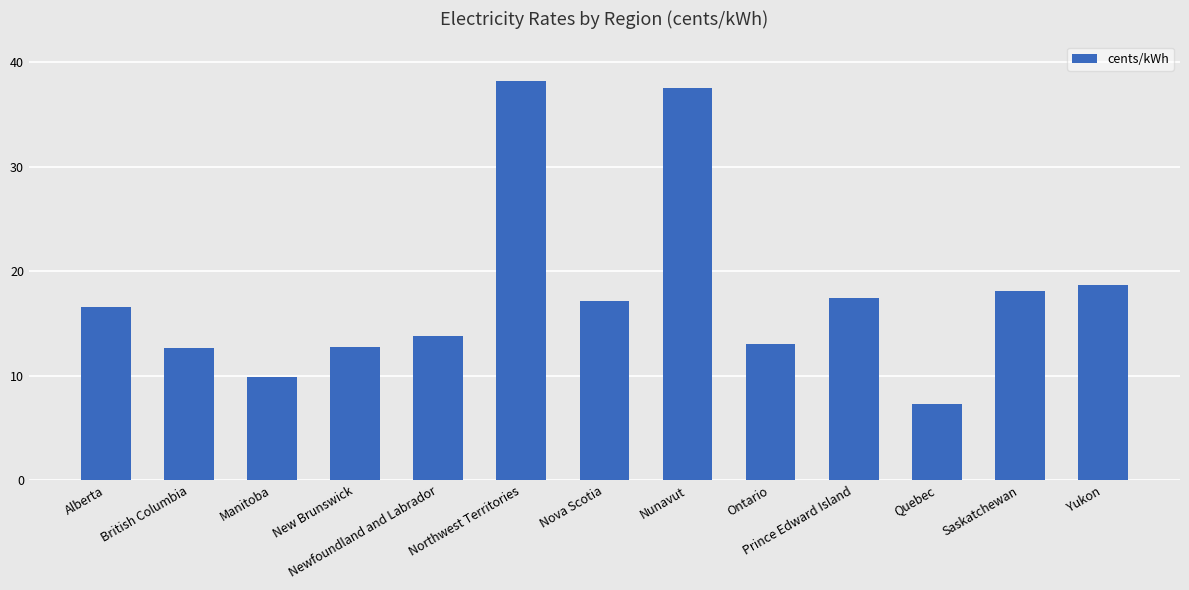

At which category does the chart reach its minimum across all series?

Quebec